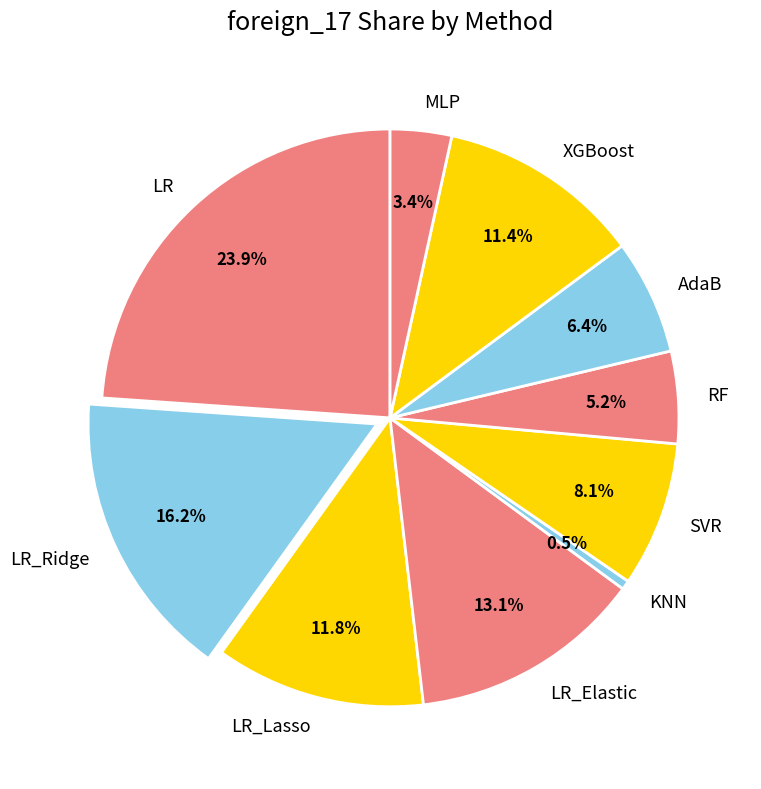

To the nearest percent, what is the combined percentage of LR_Ridge and SVR?

24%